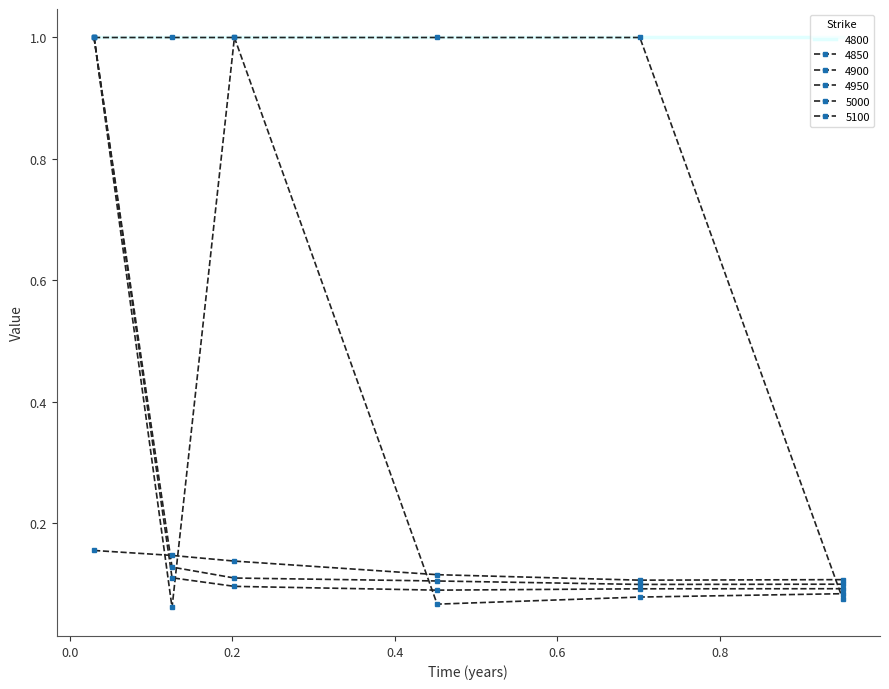

Count the 5100 values in the range 0 to 1.

6